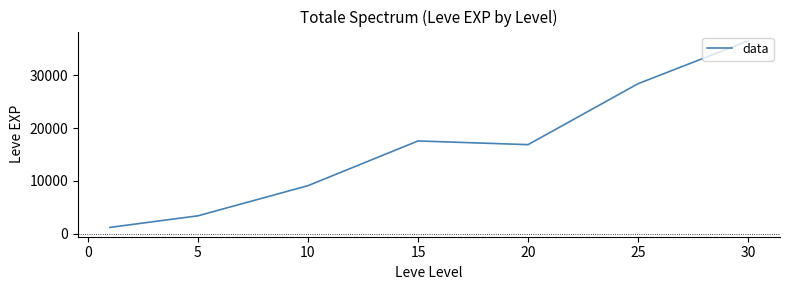

How many interior local peaks (higher than both neighbors) does the data have?

1